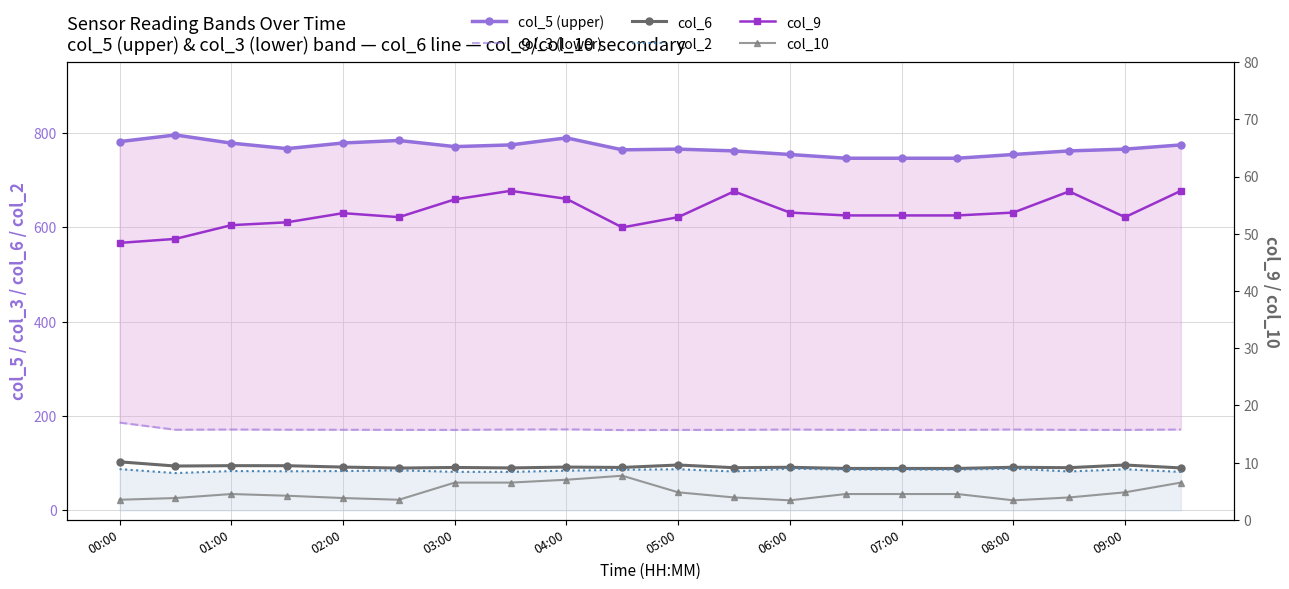

Count the number of data series in this chart.

6